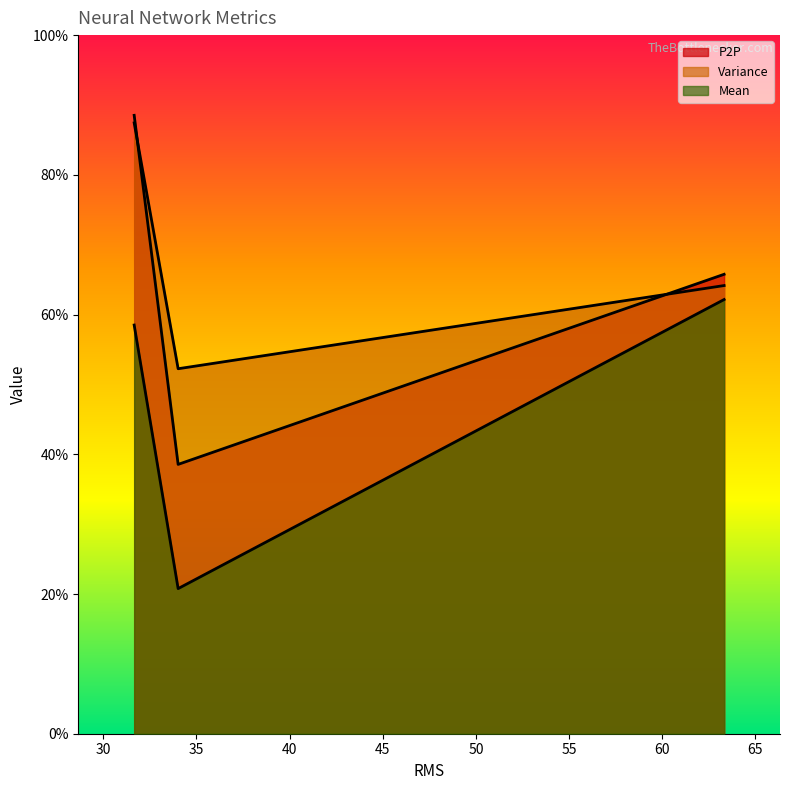

What are all the series names shown in the legend?

P2P, Variance, Mean